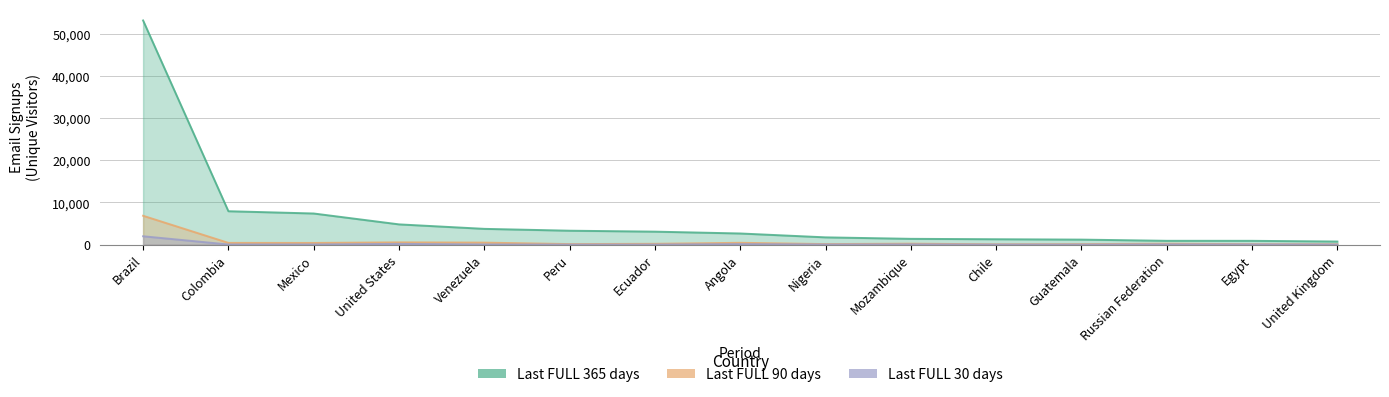

What is the greatest value displayed?

53130